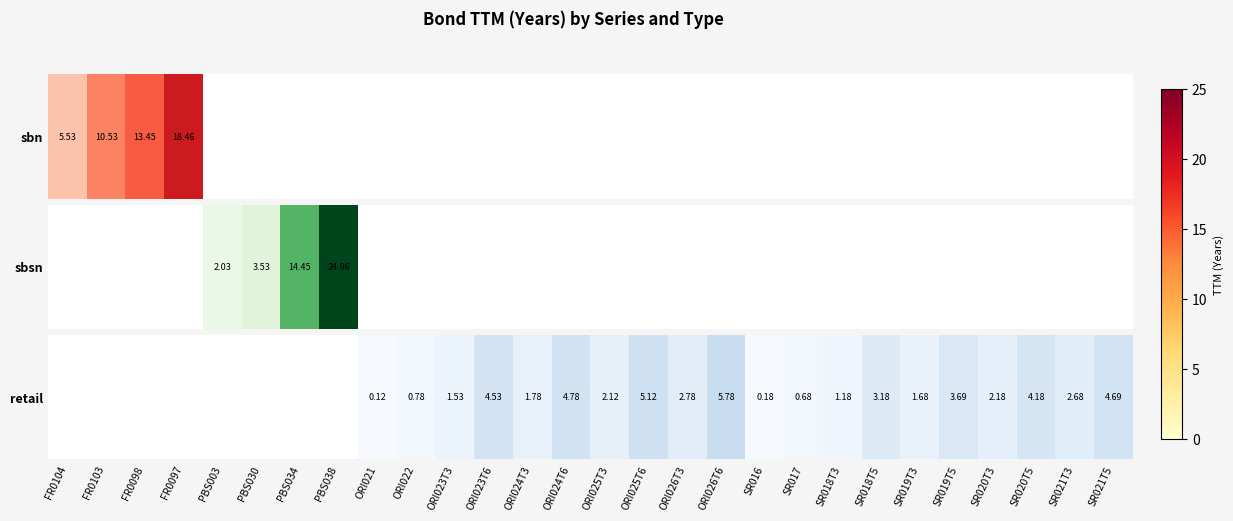

List the labels in order of value, largest first.

ORI026T6, ORI025T6, ORI024T6, SR021T5, ORI023T6, SR020T5, SR019T5, SR018T5, ORI026T3, SR021T3, SR020T3, ORI025T3, ORI024T3, SR019T3, ORI023T3, SR018T3, ORI022, SR017, SR016, ORI021, FR0104, FR0103, FR0098, FR0097, PBS003, PBS030, PBS034, PBS038